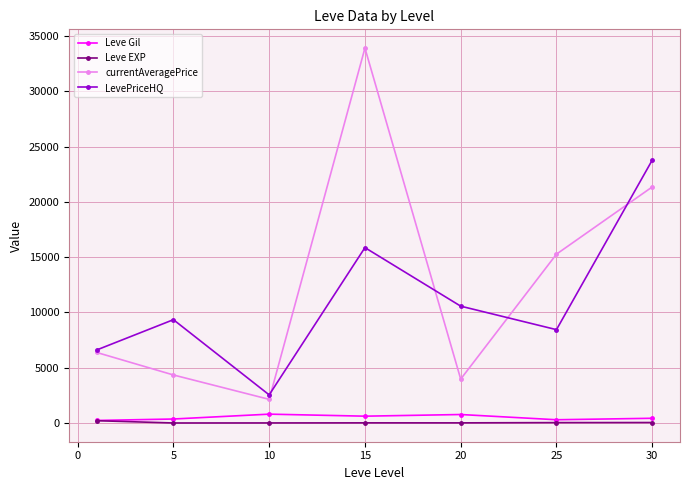

Which series has the largest range (max minus min)?

currentAveragePrice